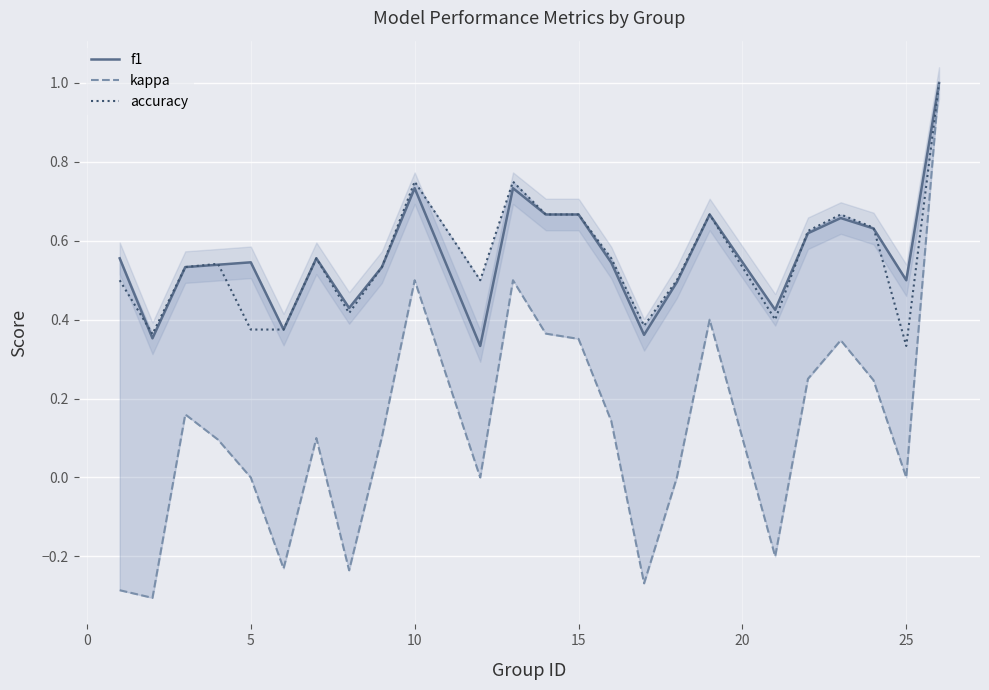

Rank the series by their maximum value, from lowest to highest.

f1, kappa, accuracy